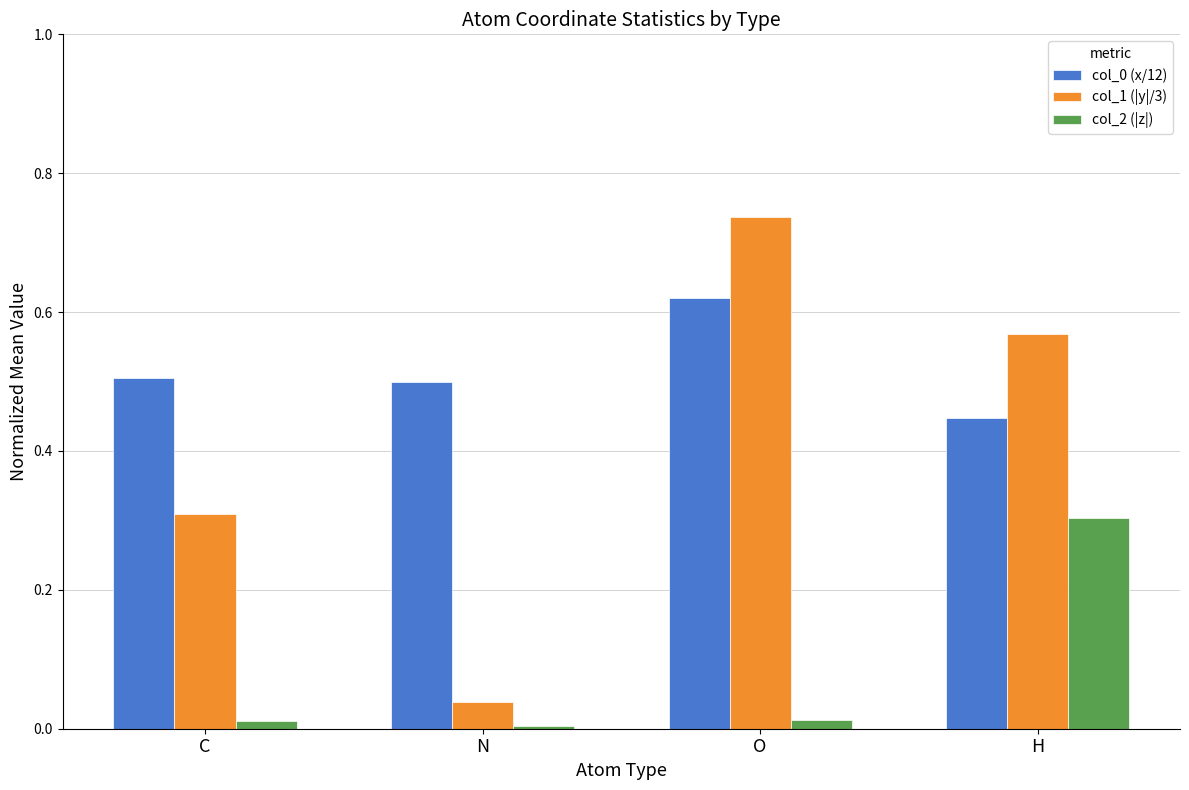

What is the sum of the col_0 (x/12) values at H and N?

0.9